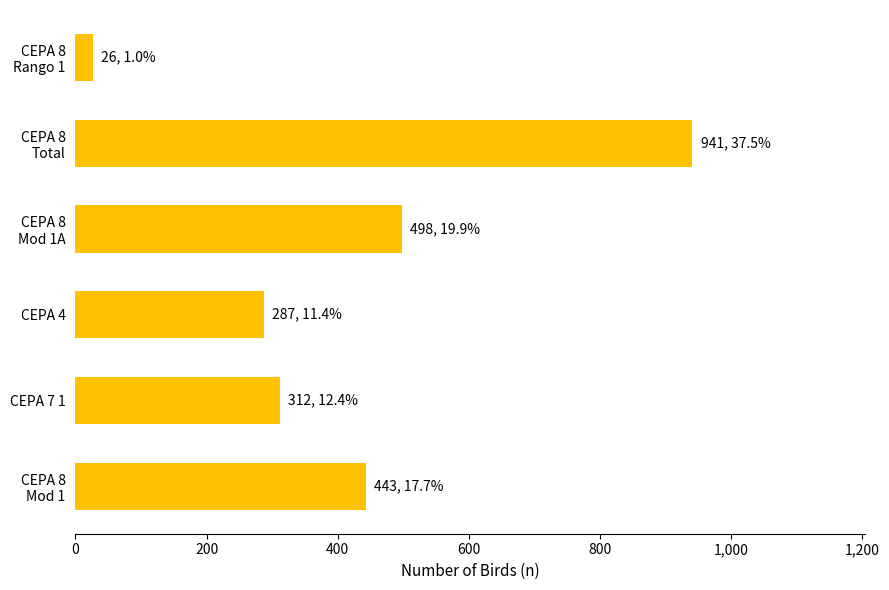

How many bars are there in total?

6